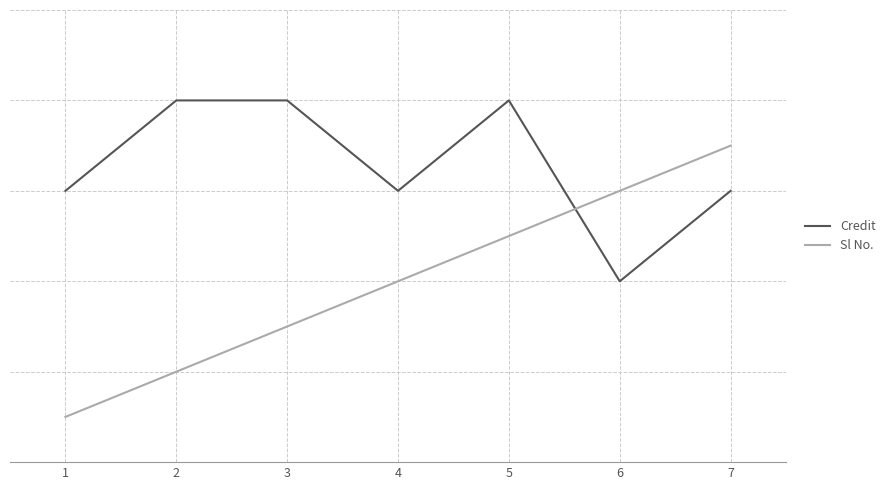

What are all the series names shown in the legend?

Credit, Sl No.